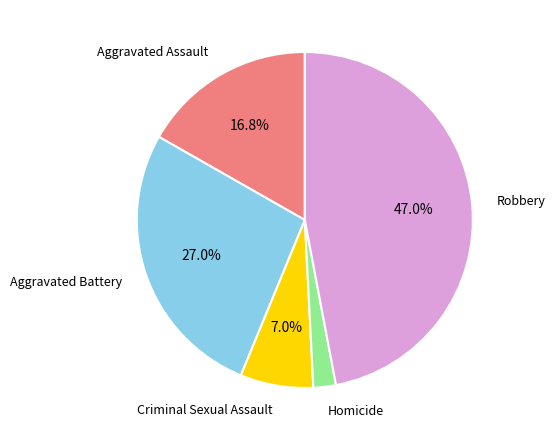

Which category has the smallest portion of the pie?

Homicide